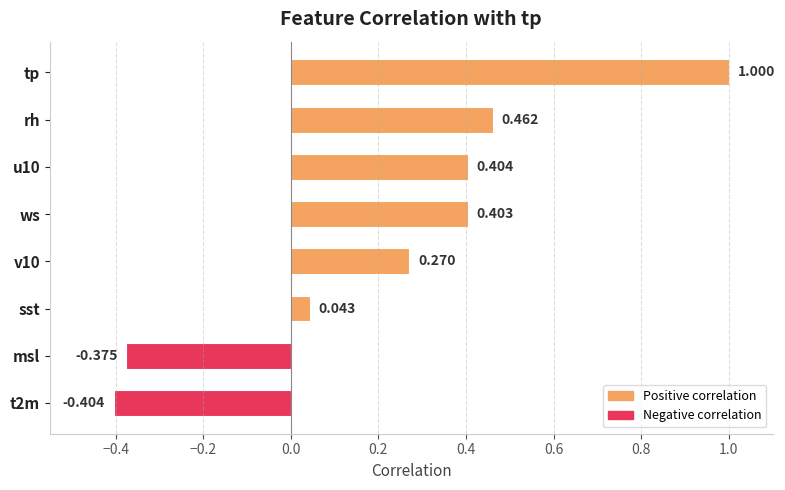

What is the label of the 8th bar from the bottom?

tp